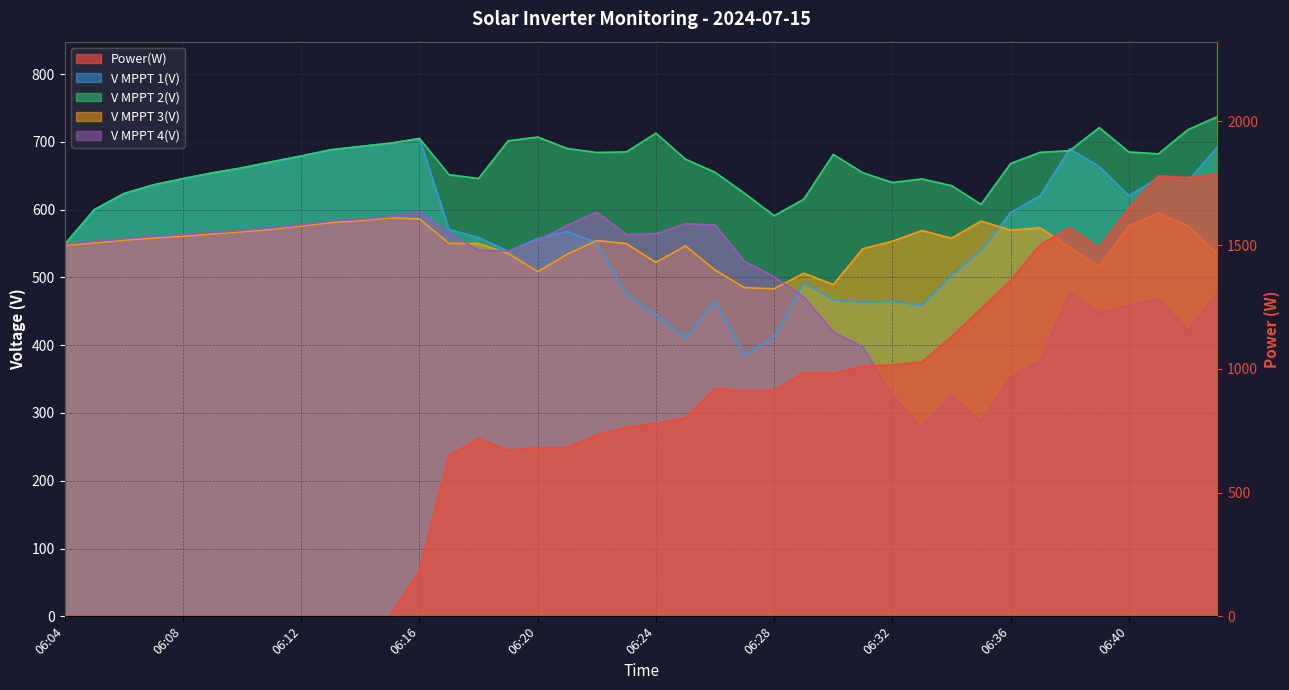

In V MPPT 3(V), how many points are higher than both neighbors (excluding endpoints)?

8